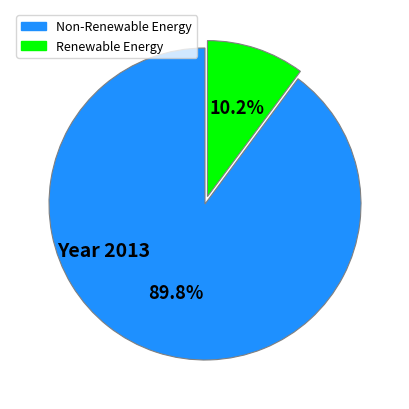

Count the number of slices in the pie.

2